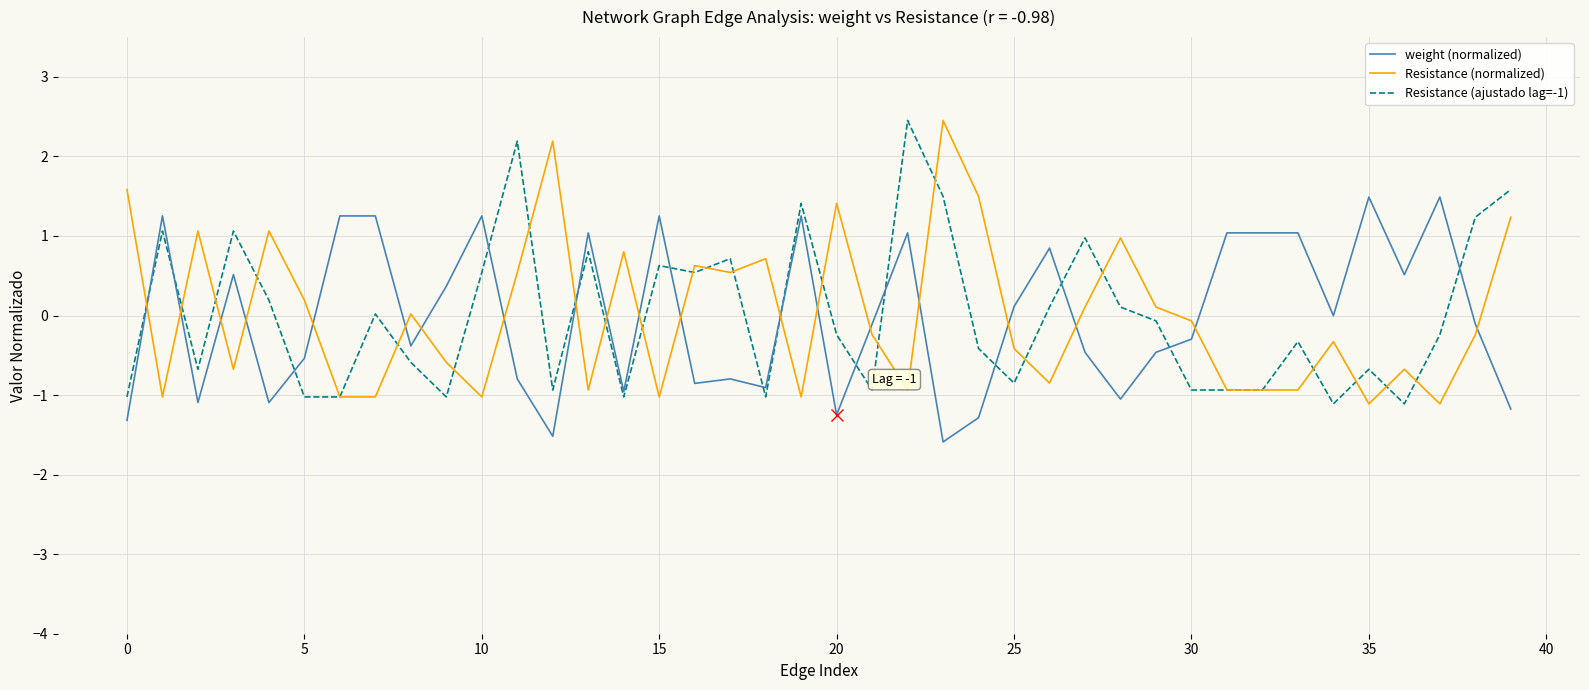

What is the maximum value for Resistance (ajustado lag=-1)?

2.5